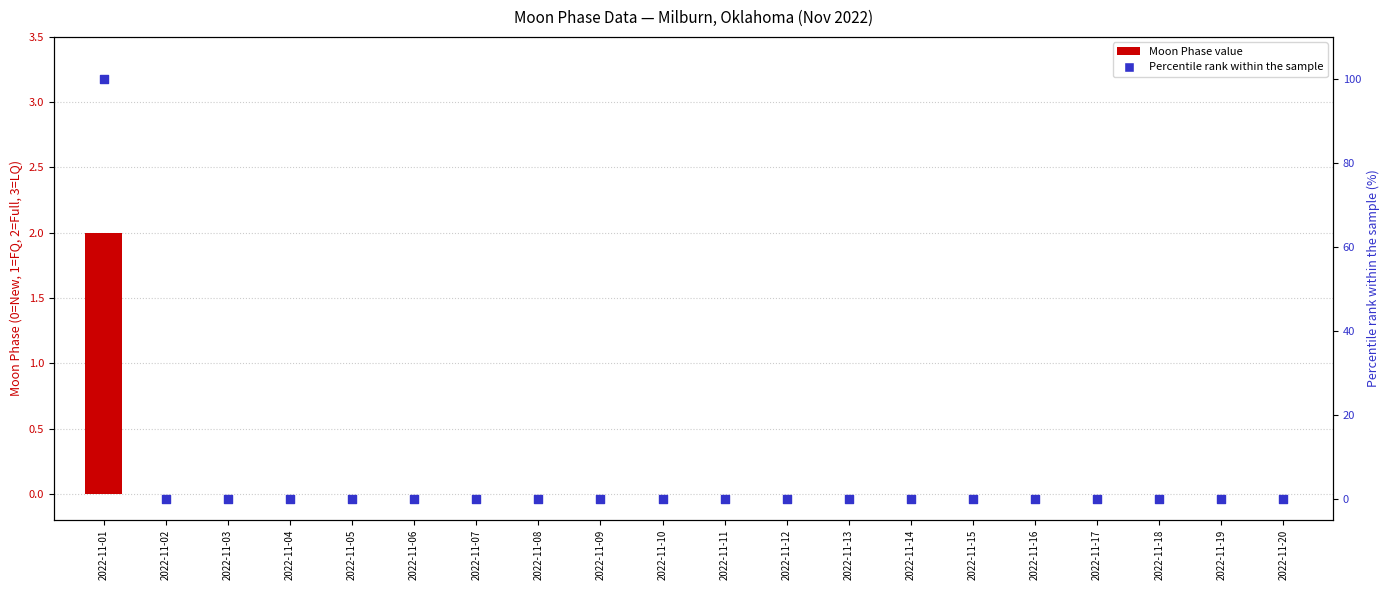

Which series has the largest total across all categories?

Percentile rank within sample